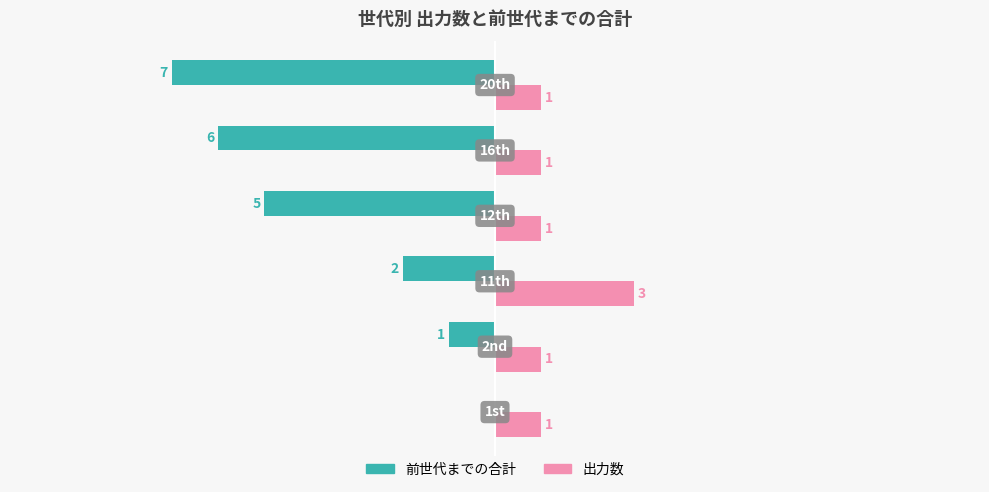

What are all the series names shown in the legend?

前世代までの合計, 出力数